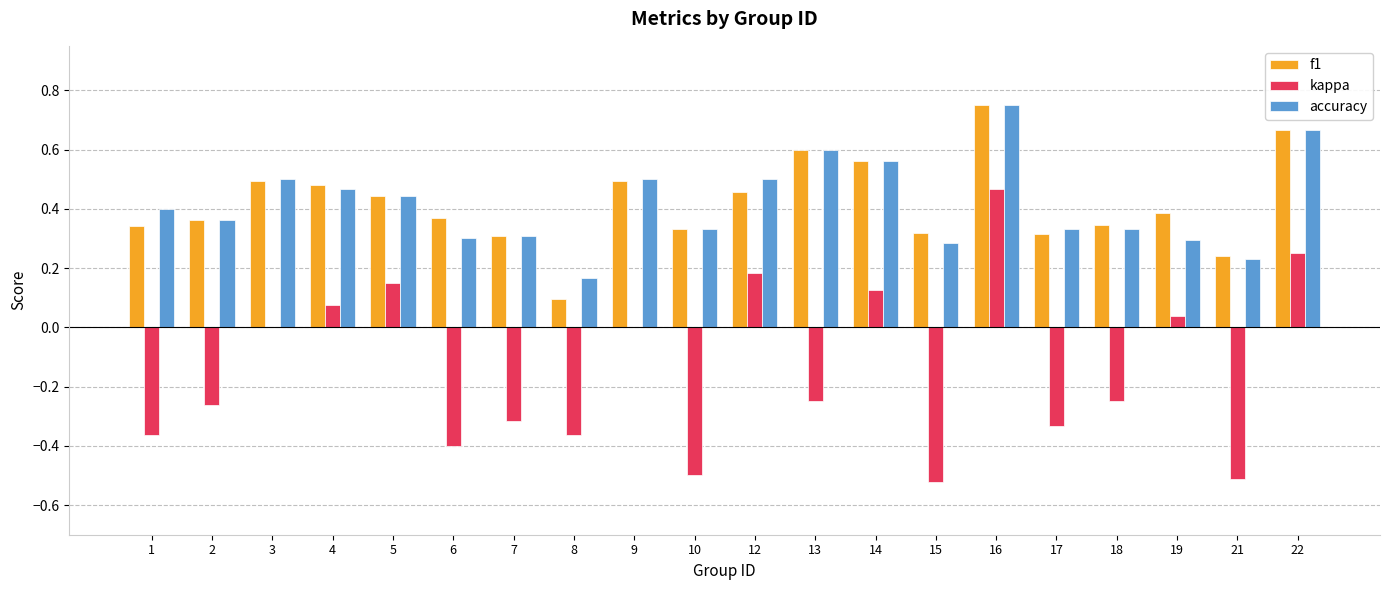

Count the number of data series in this chart.

3